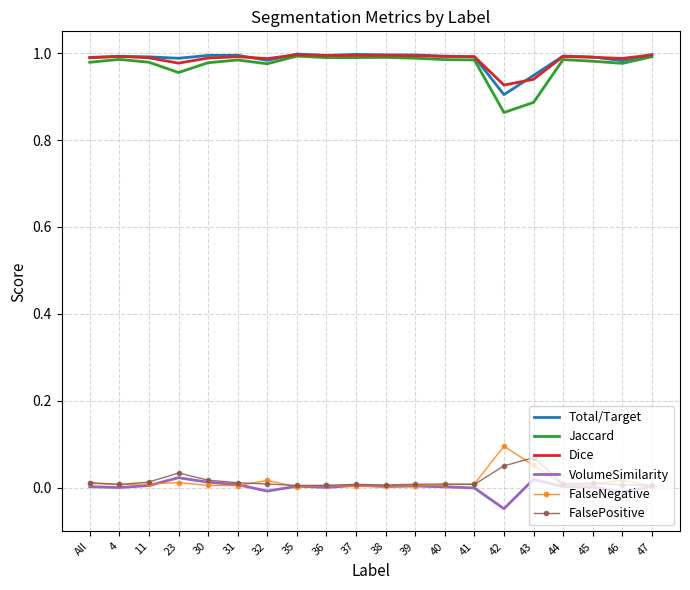

Is it true that Dice equals 0.3 at 30?

False